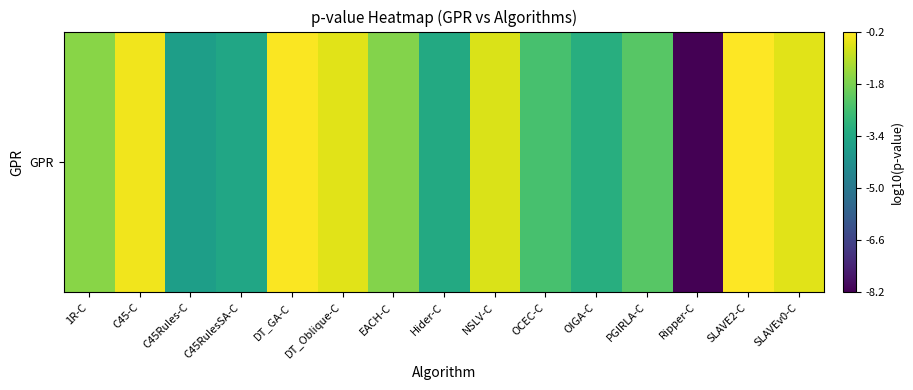

Reading right to left, extract all data points from this chart.

-0.5	-0.2	-8.2	-2.3	-3.2	-2.5	-0.6	-3.3	-1.6	-0.5	-0.2	-3.4	-3.7	-0.3	-1.6